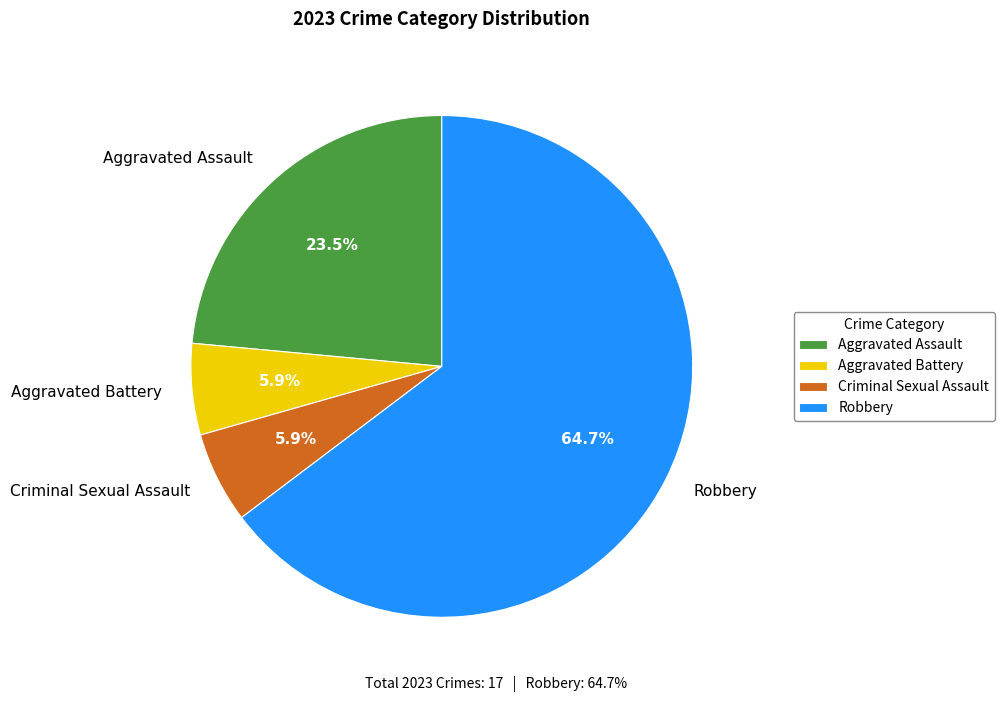

The Robbery slice represents 65% of the pie. True or false?

True